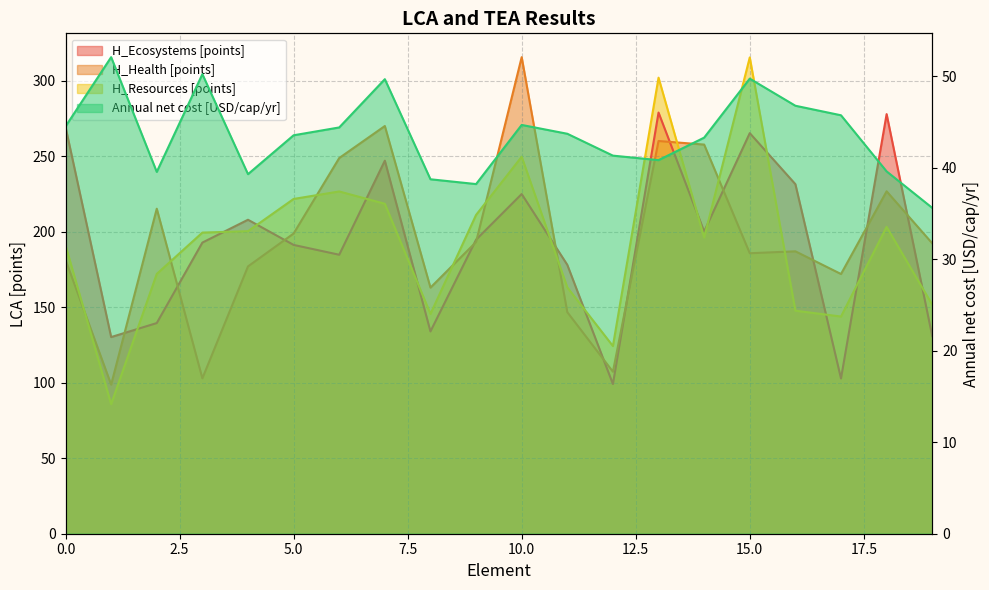

Which series has the widest spread of values?

H_Resources [points]